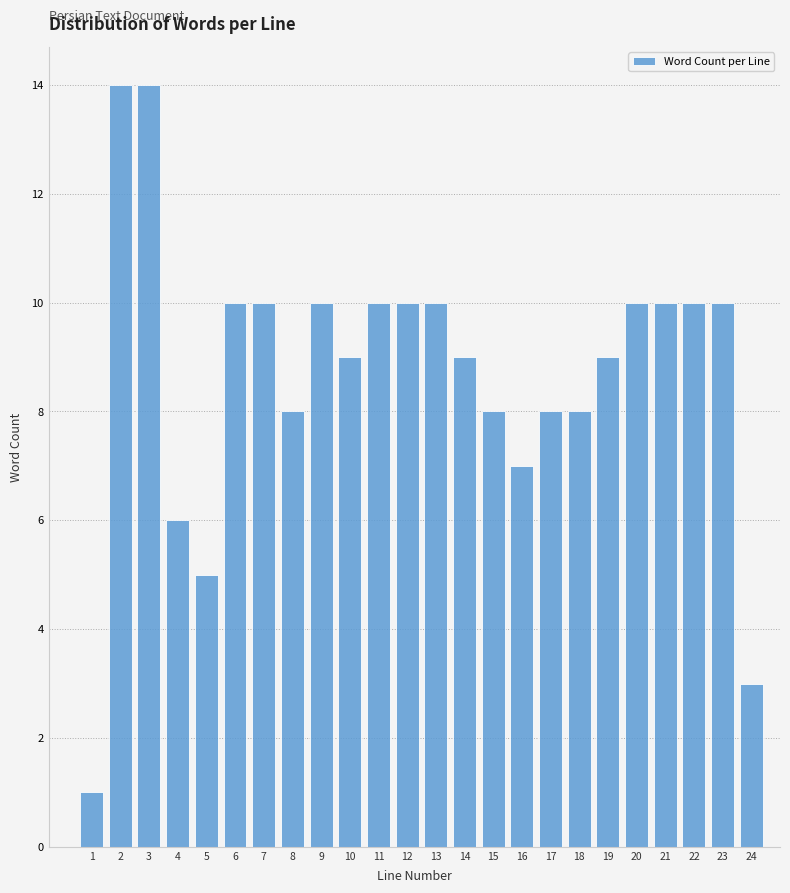

Reading left to right, extract all data points from this chart.

1	14	14	6	5	10	10	8	10	9	10	10	10	9	8	7	8	8	9	10	10	10	10	3